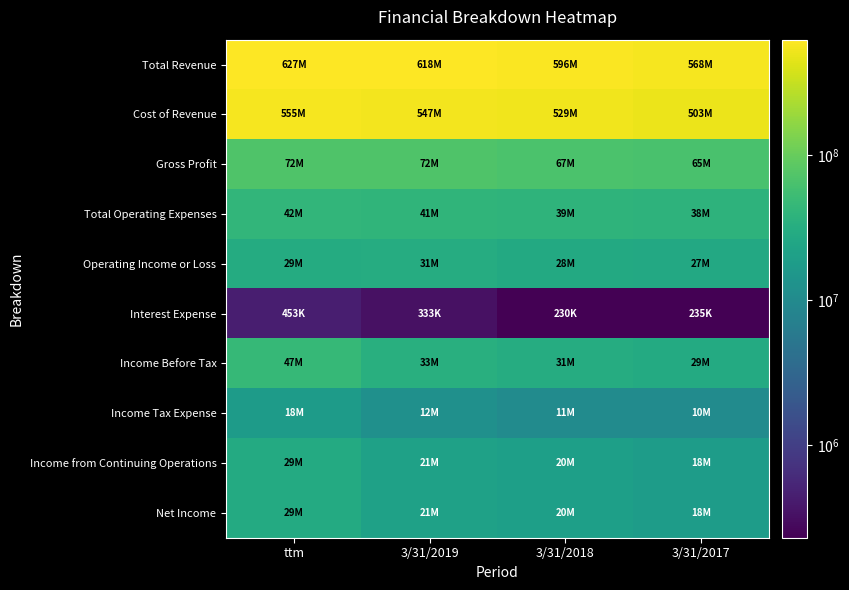

Which series has the largest total across all categories?

Total Revenue